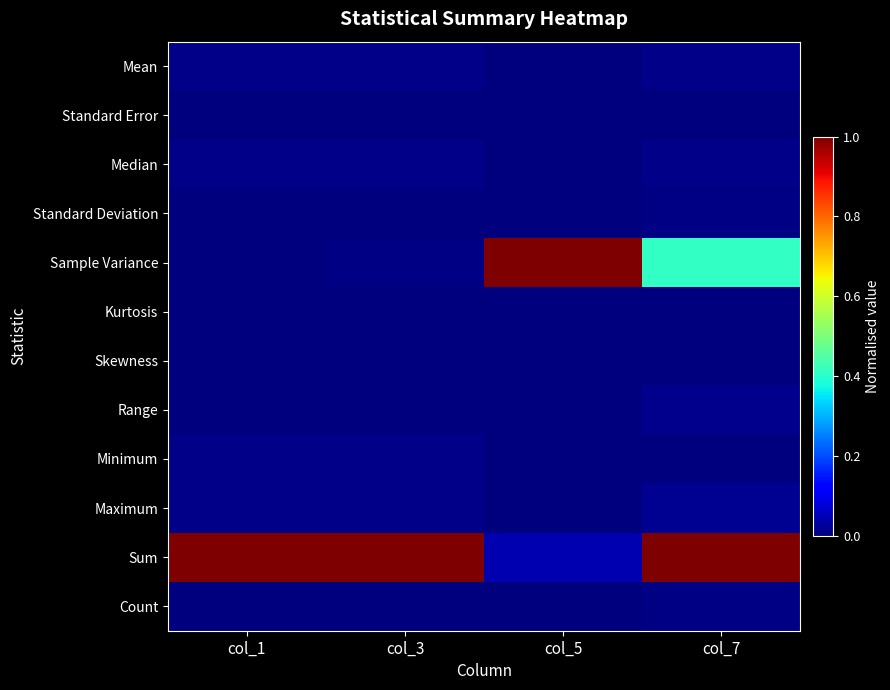

At which category is the sum across all series the highest?

col_7